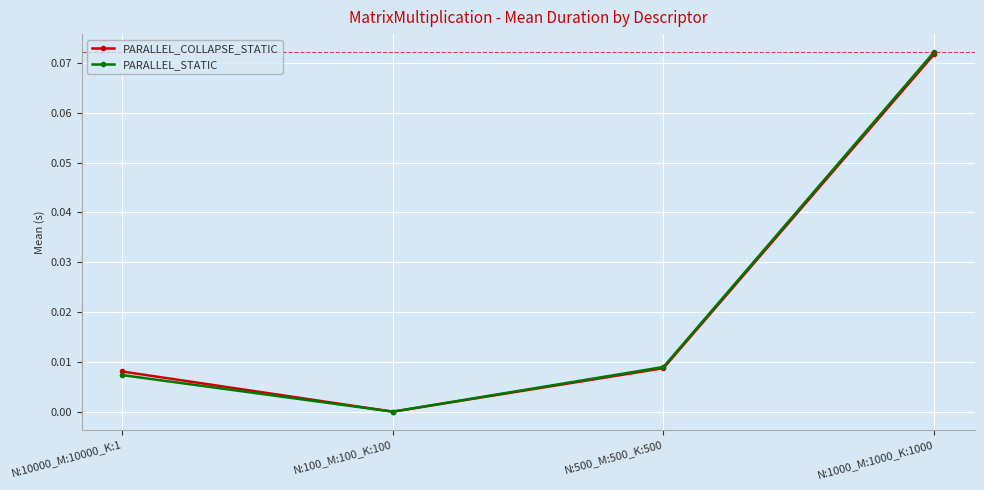

How many lines are shown in the chart?

2